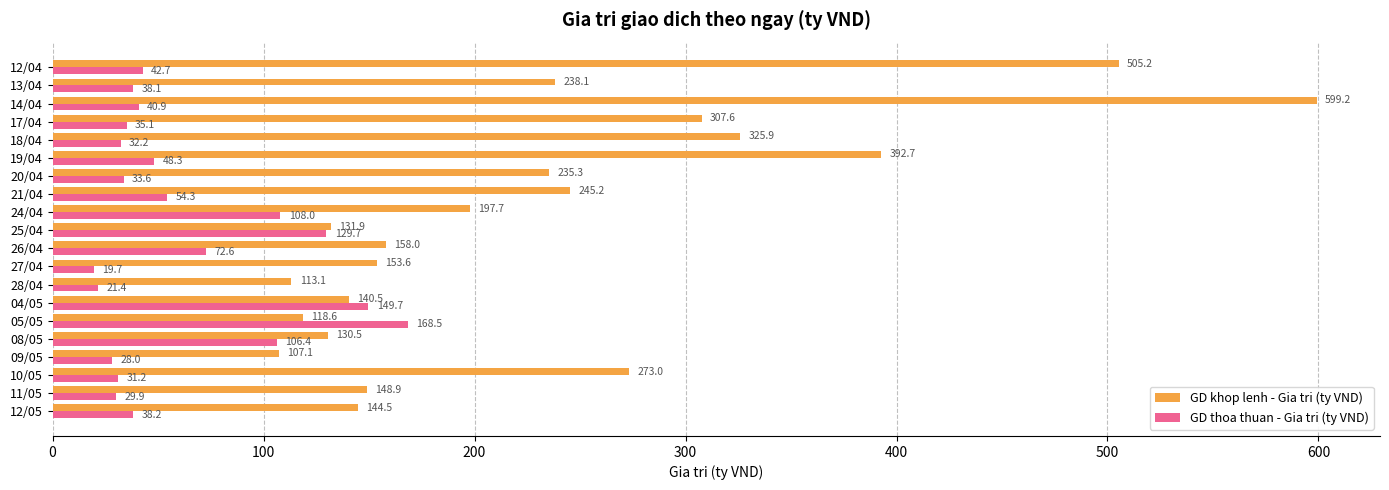

At which label is GD thoa thuan - Gia tri (ty VND) closest to 94?

08/05